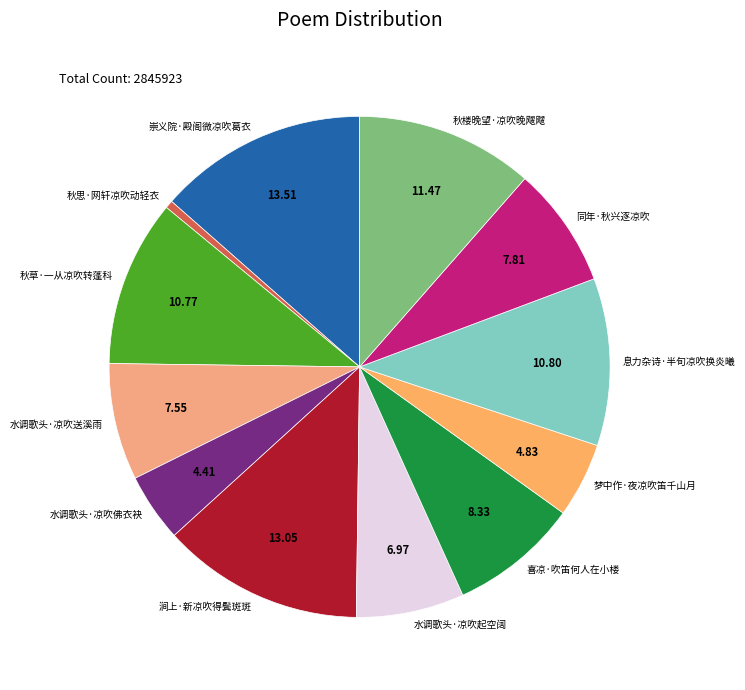

Which slice is the smallest?

秋思·网轩凉吹动轻衣